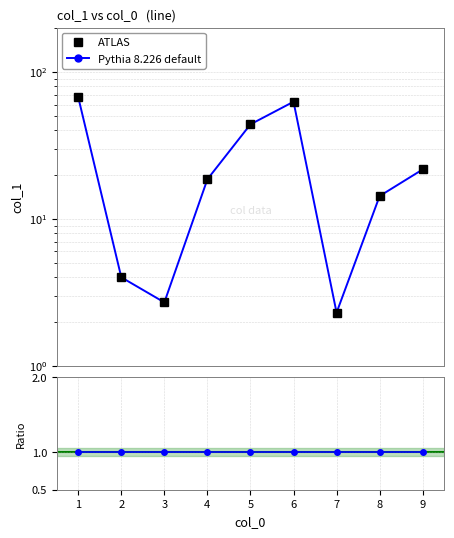

True or false: Pythia 8.226 default and ATLAS intersect in this chart.

False